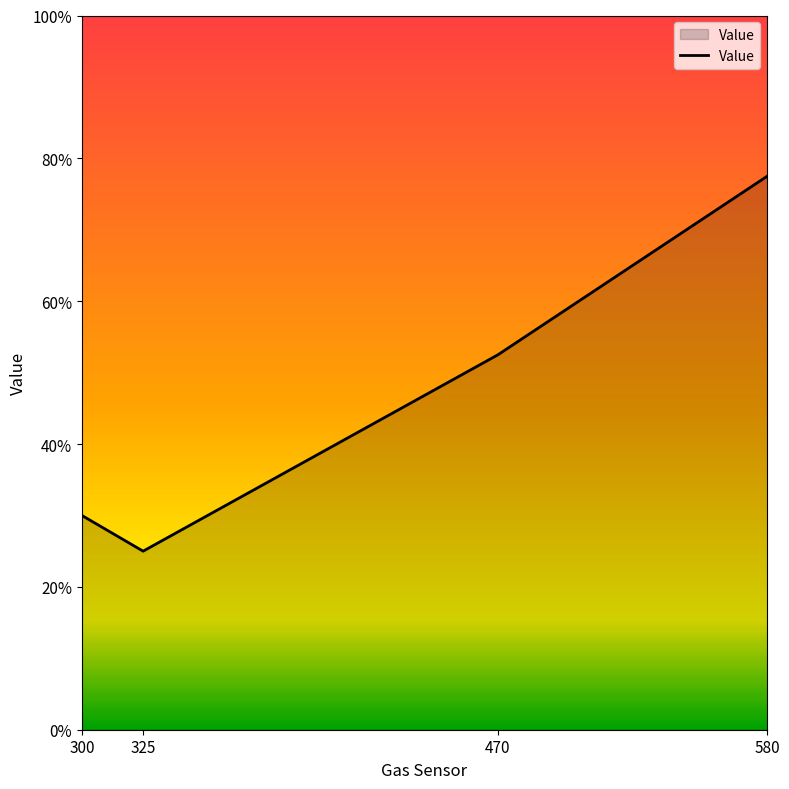

Is this an area chart (filled region under the line)?

Yes